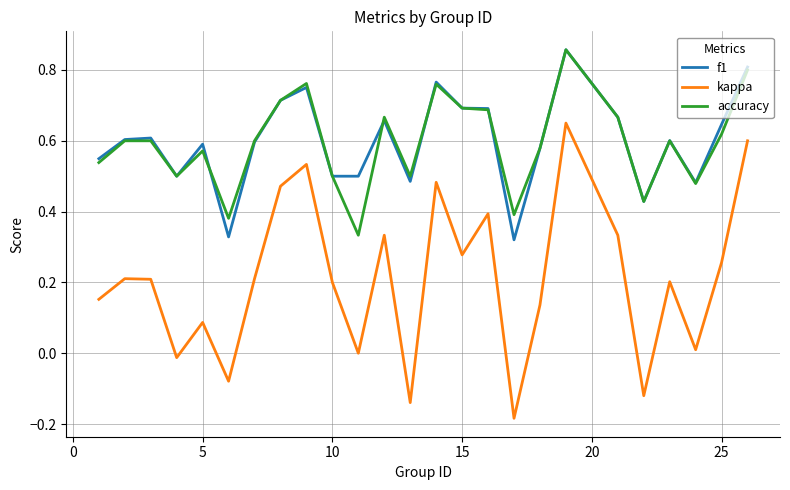

True or false: kappa and accuracy intersect in this chart.

False